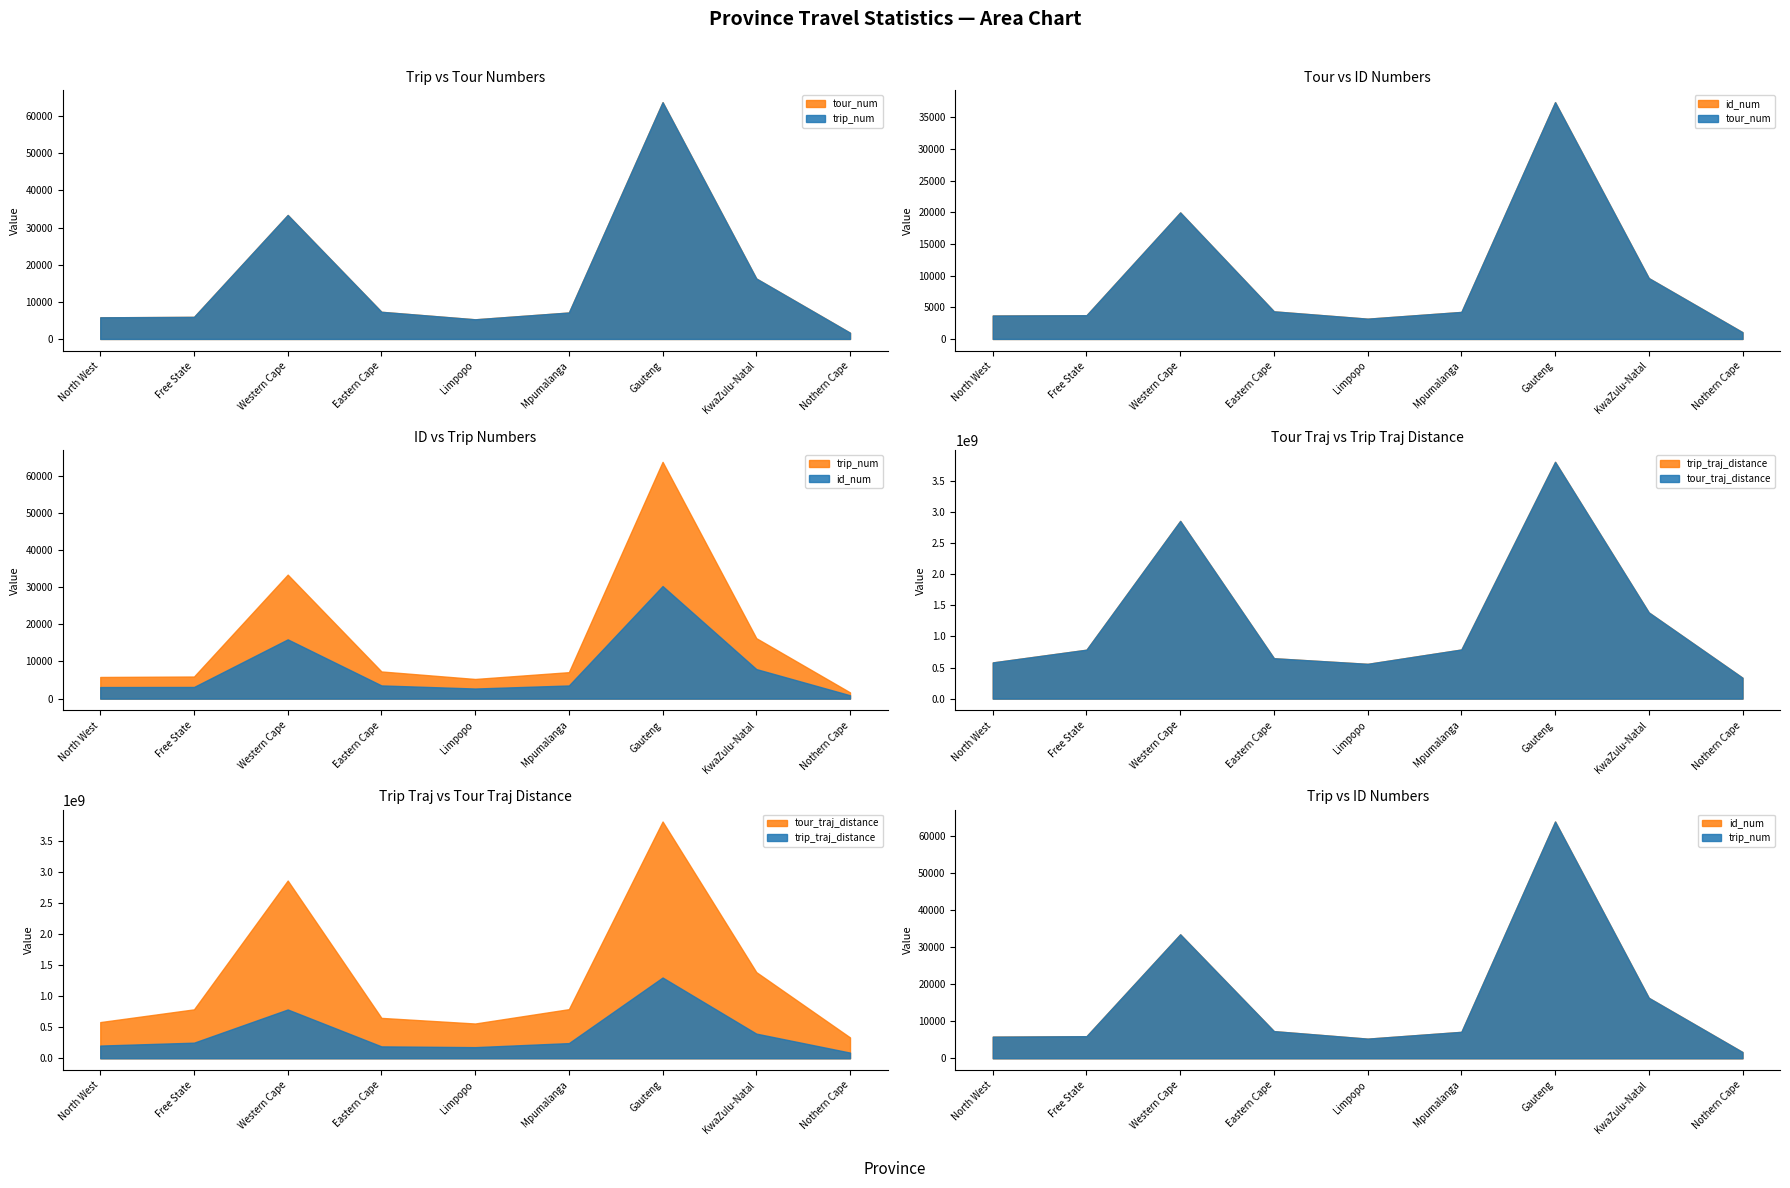

True or false: tour_num has a value of 19971 at Western Cape.

True